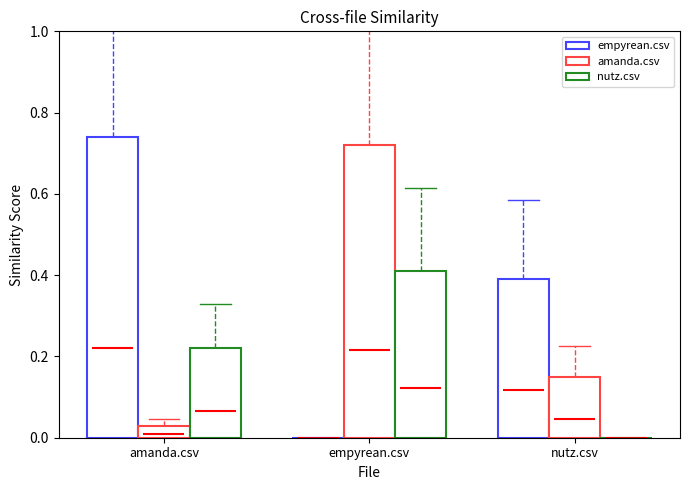

At empyrean.csv, list the series in order from largest to smallest.

amanda.csv, nutz.csv, empyrean.csv